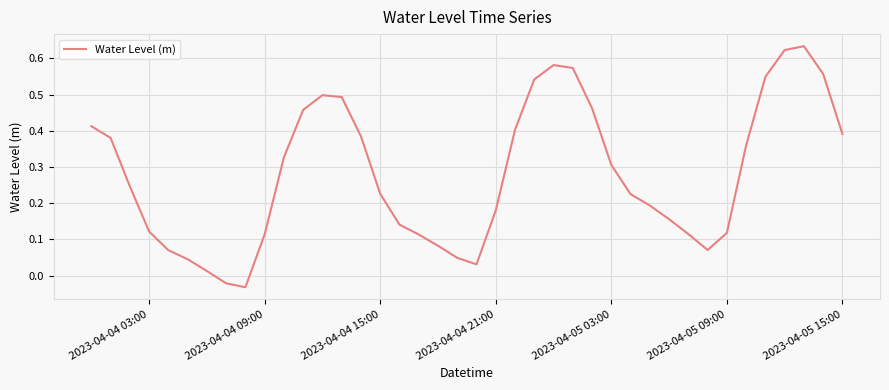

How many negative values are there?

2